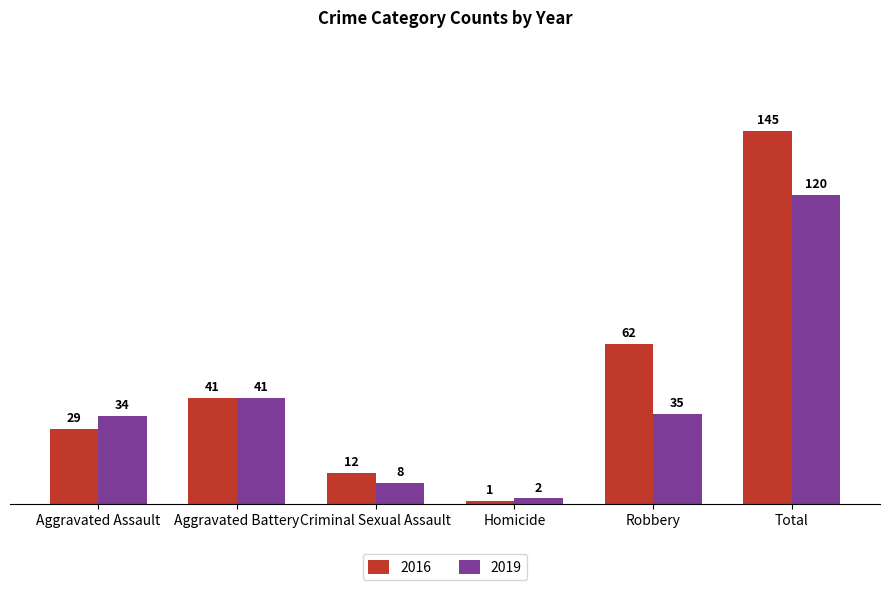

What is the minimum value for 2016?

1